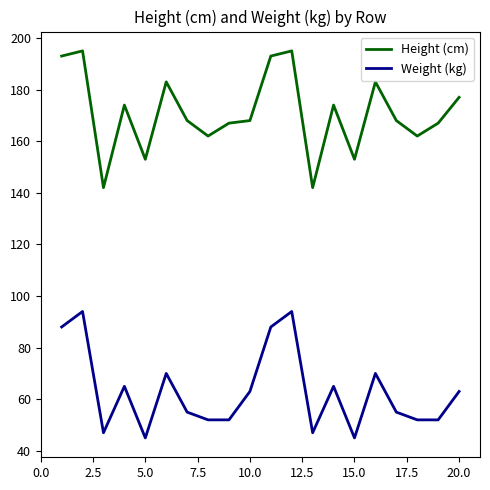

What is the difference between the maximum and minimum values in the Weight (kg) series?

49